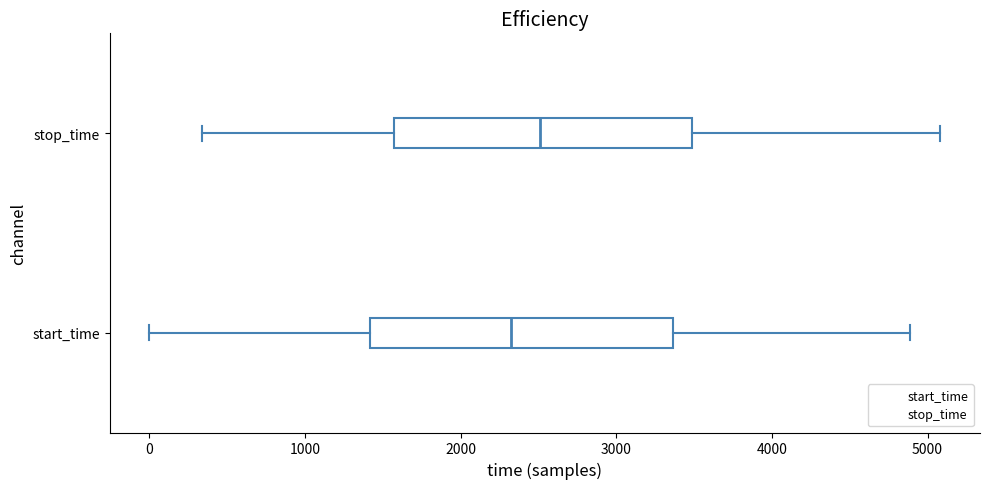

Reading bottom to top, read every box against the x-axis: the position of its median line, the range the box covers, and the ends of its whiskers. The values are not printed on the chart, so give them approximately, as read against the axis.

start_time: median 2300, box 1400 to 3400, whiskers 0 to 4900
stop_time: median 2500, box 1600 to 3500, whiskers 300 to 5100